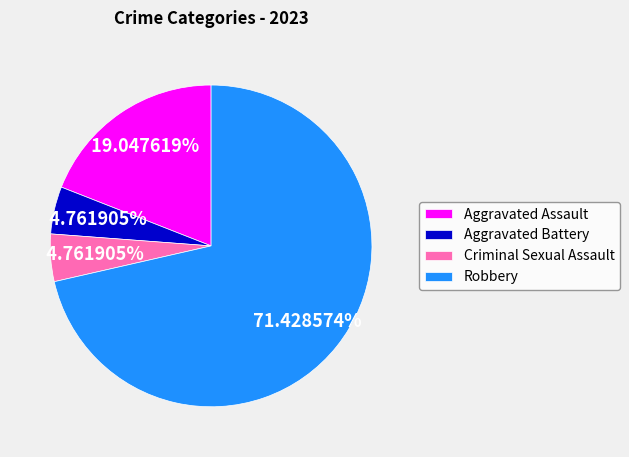

The Aggravated Battery slice represents 20% of the pie. True or false?

False